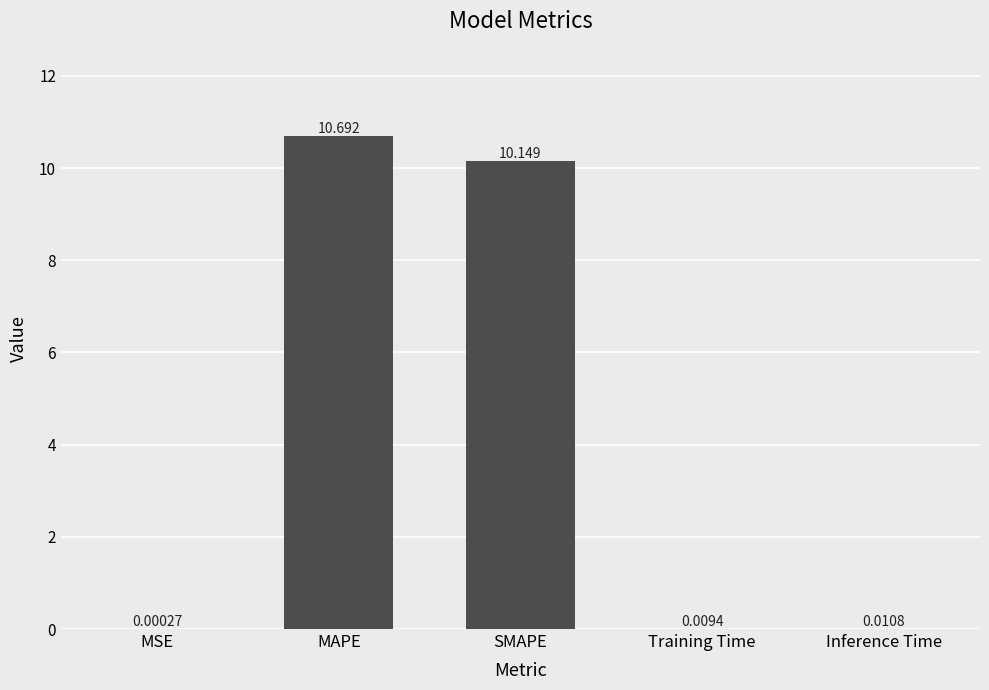

Which has a higher value, SMAPE or MAPE?

MAPE